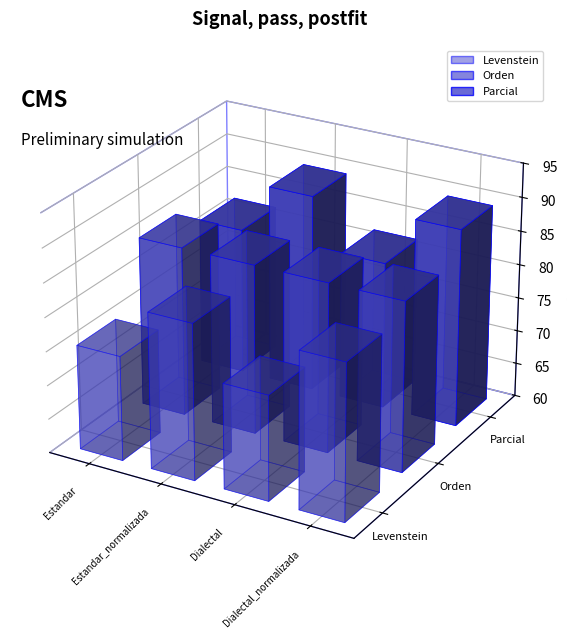

How many groups of bars are there?

4